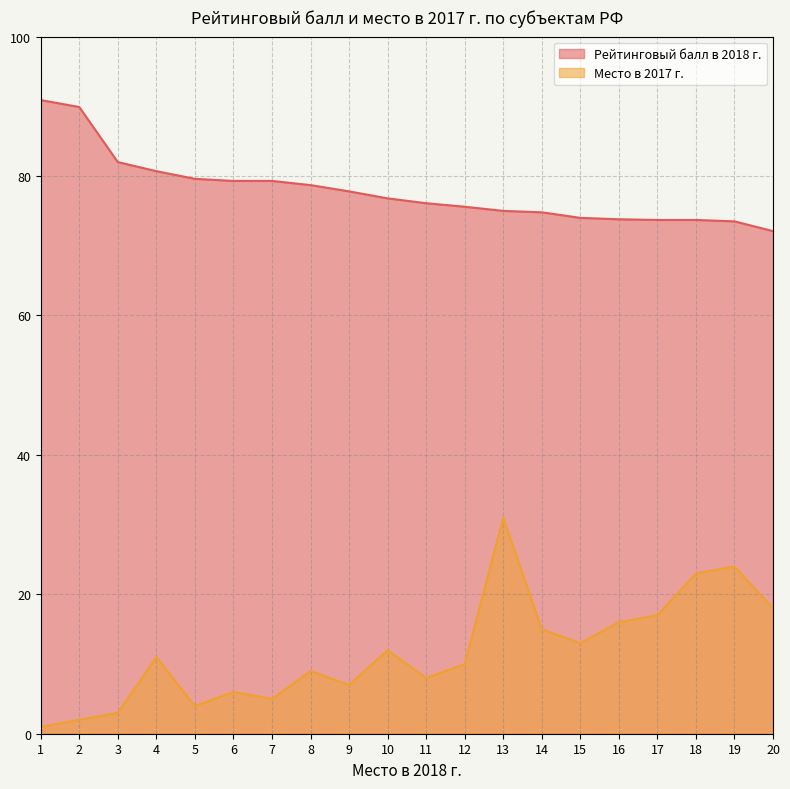

What is the difference between the maximum and minimum values in the Рейтинговый балл в 2018 г. series?

18.8